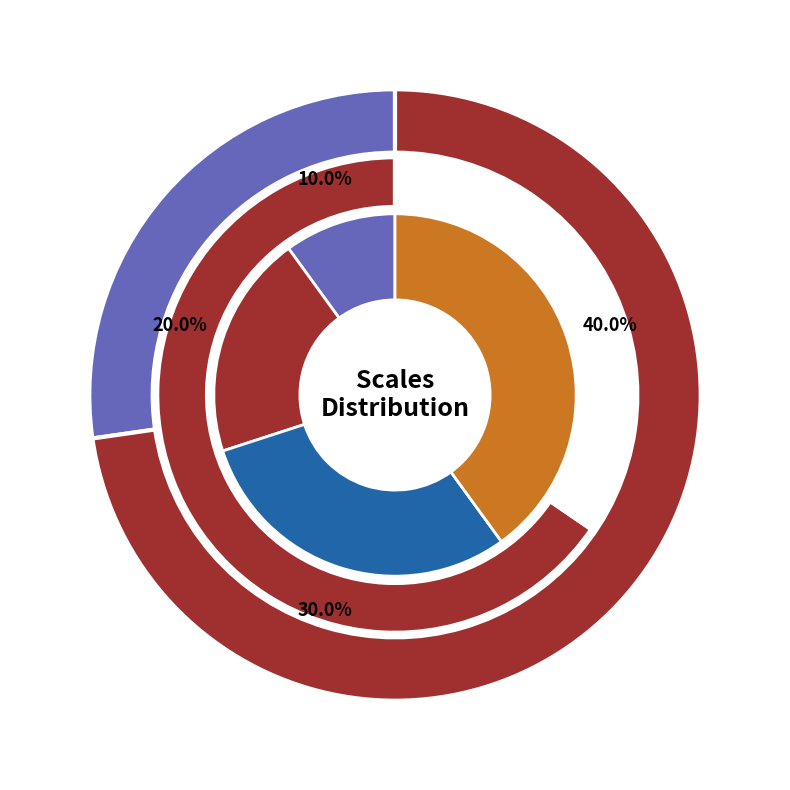

Count the number of slices in the pie.

10